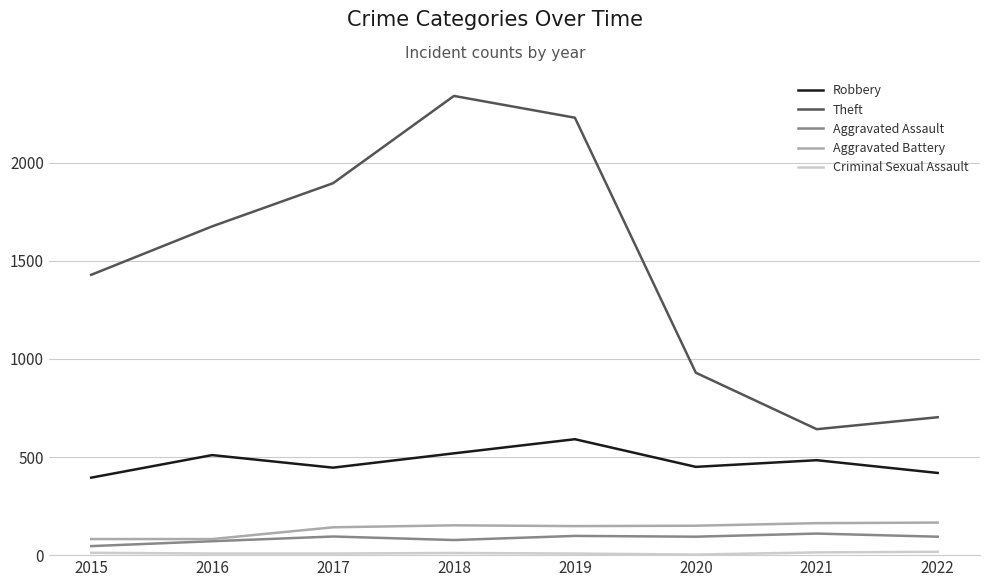

What is the difference between the maximum and minimum values in the Robbery series?

196